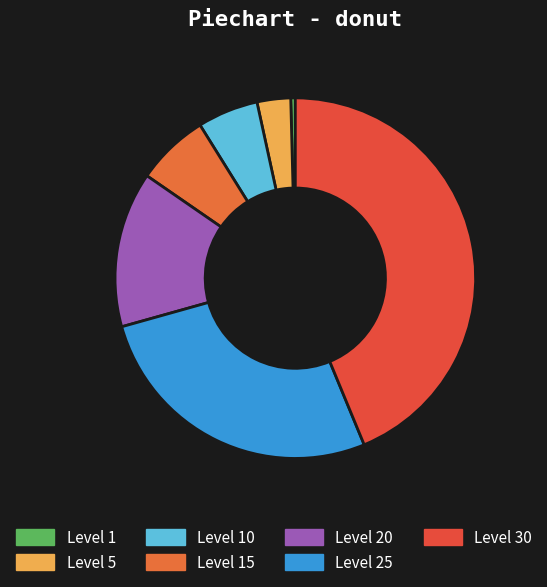

Is there a majority slice in this chart?

No